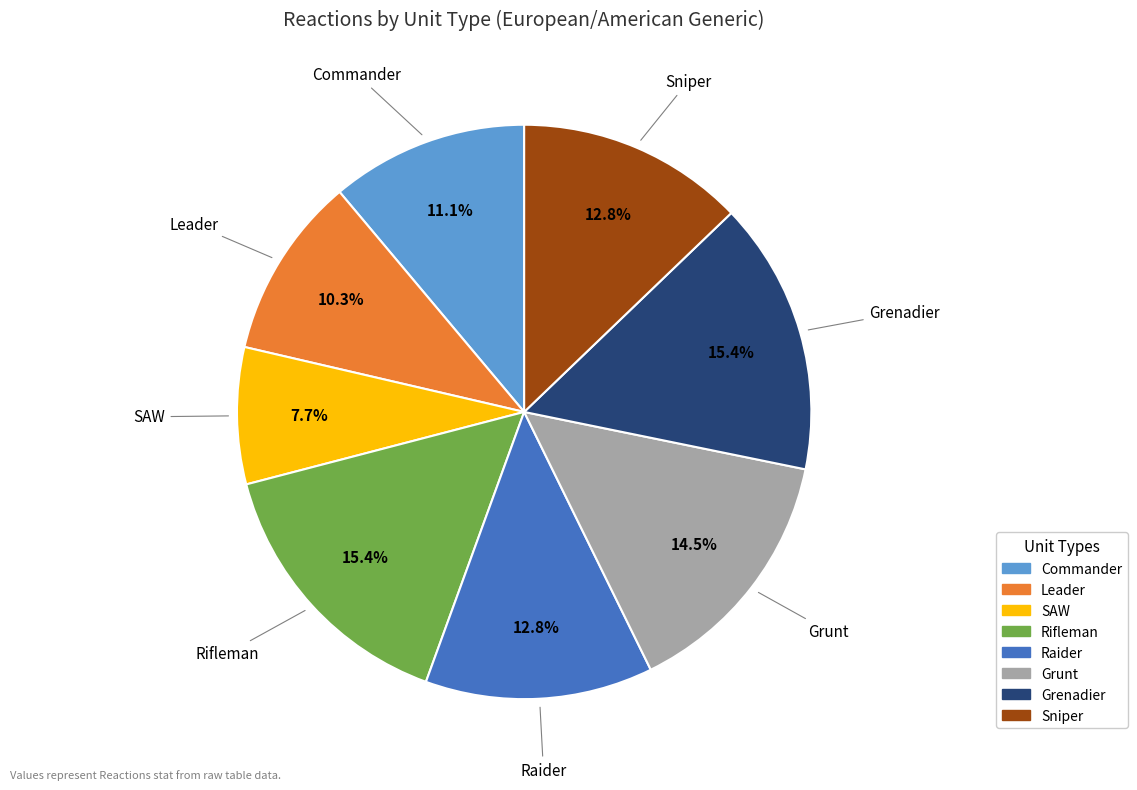

Is it true that SAW is 8% of the pie?

True